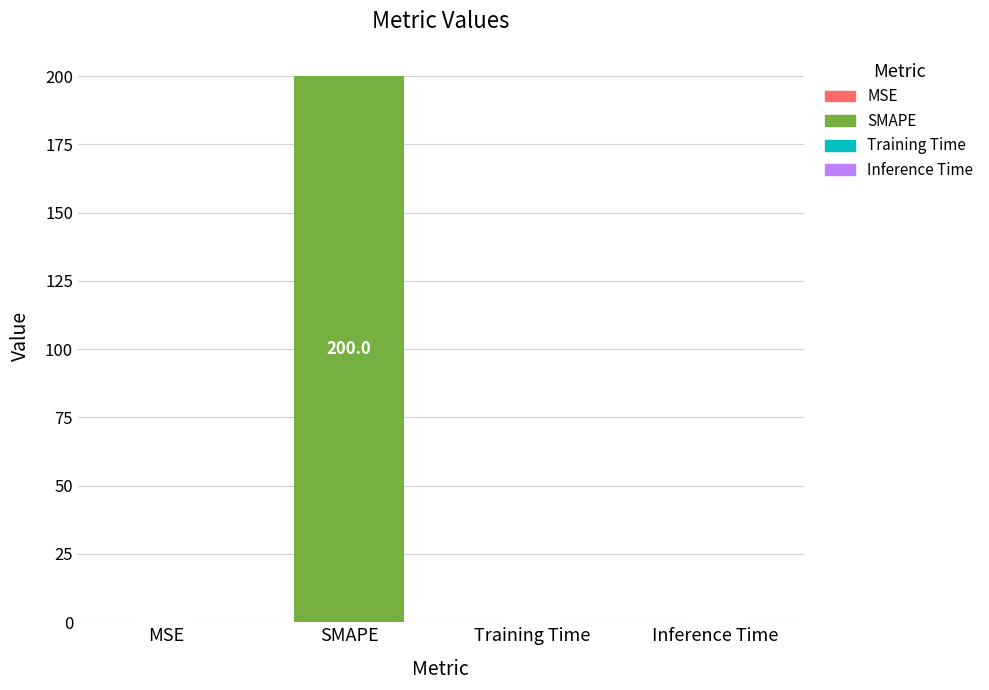

Reading left to right, what are all the values shown in this chart?

MSE=0.2	SMAPE=200.0	Training Time=0.0	Inference Time=0.0